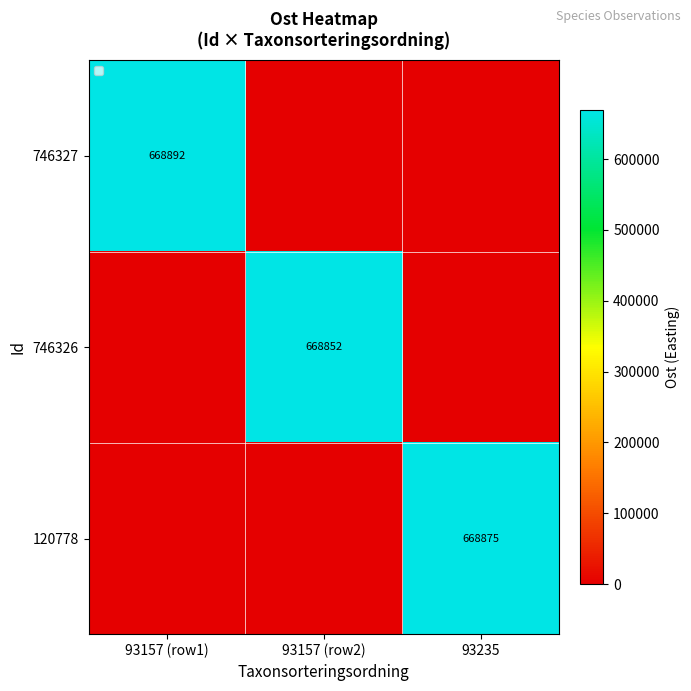

True or false: 746326 has a value of 668852 at 93157 (row2).

True